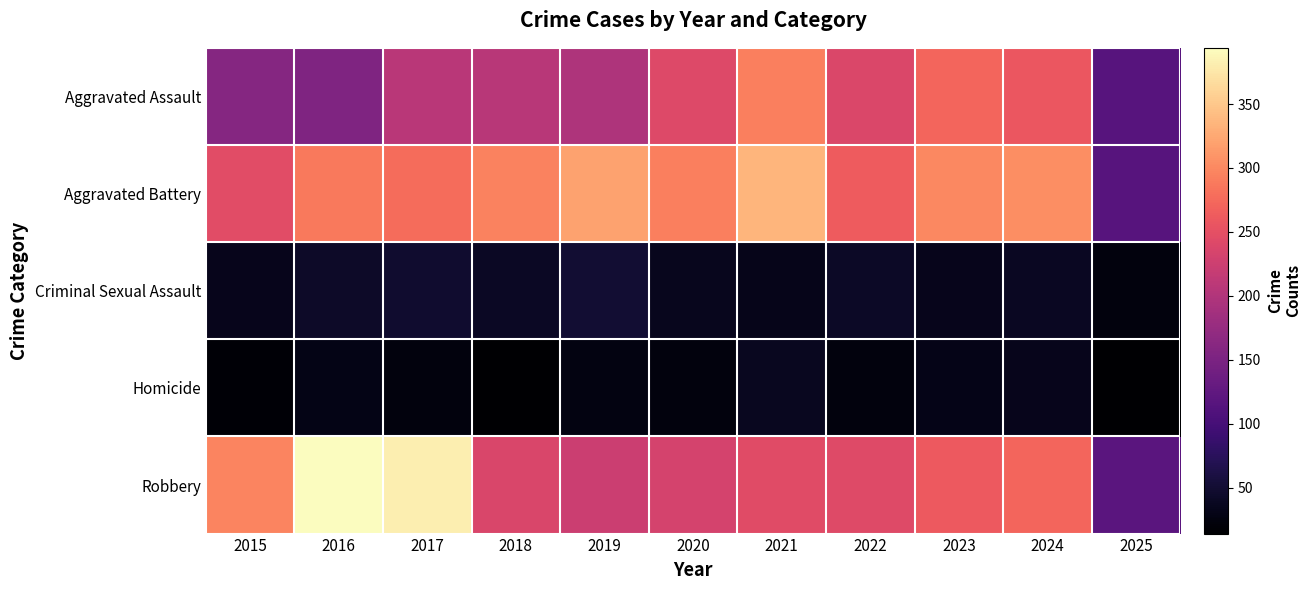

What is the total value across all series at 2017?

936